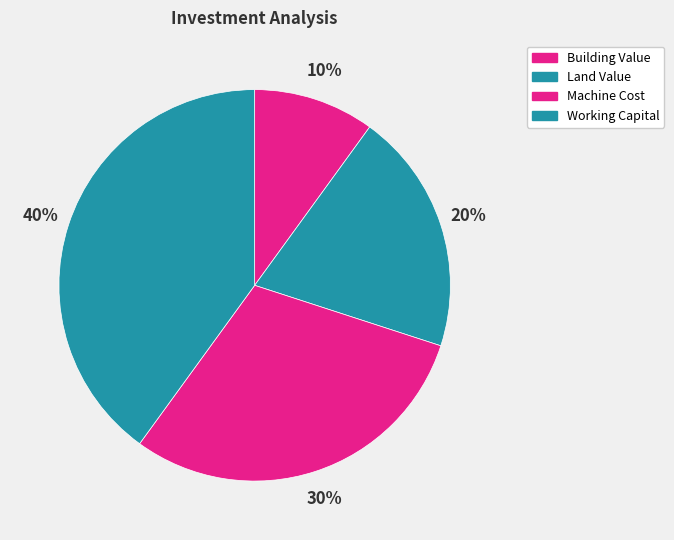

Is Working Capital the majority of the pie?

No